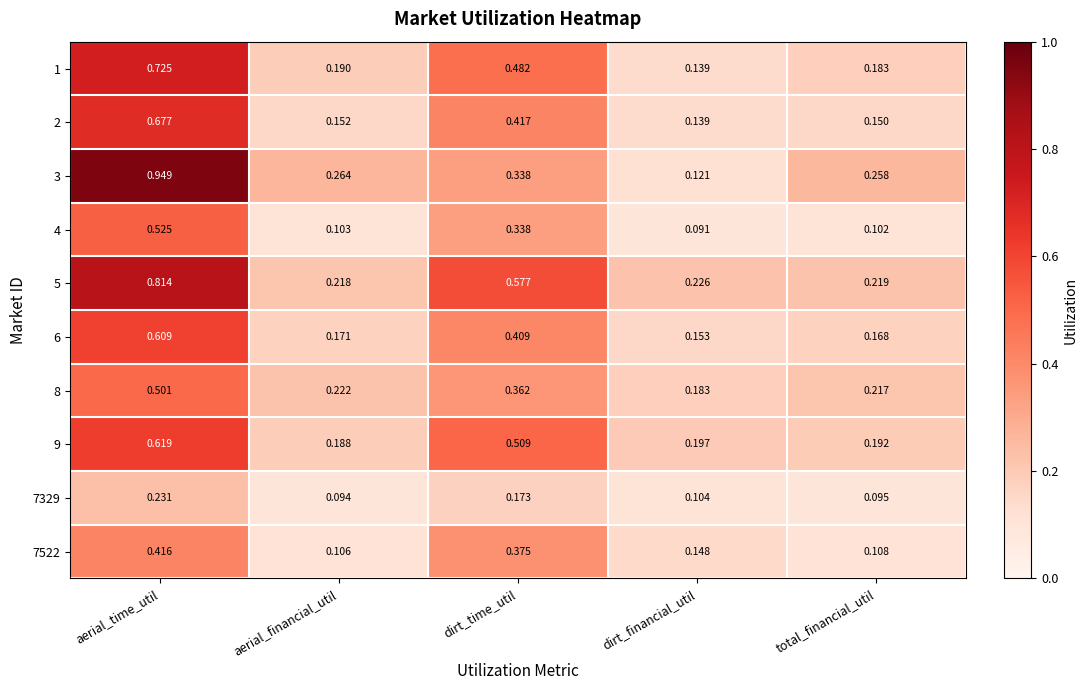

Where is 9 nearest to the value 0?

aerial_financial_util